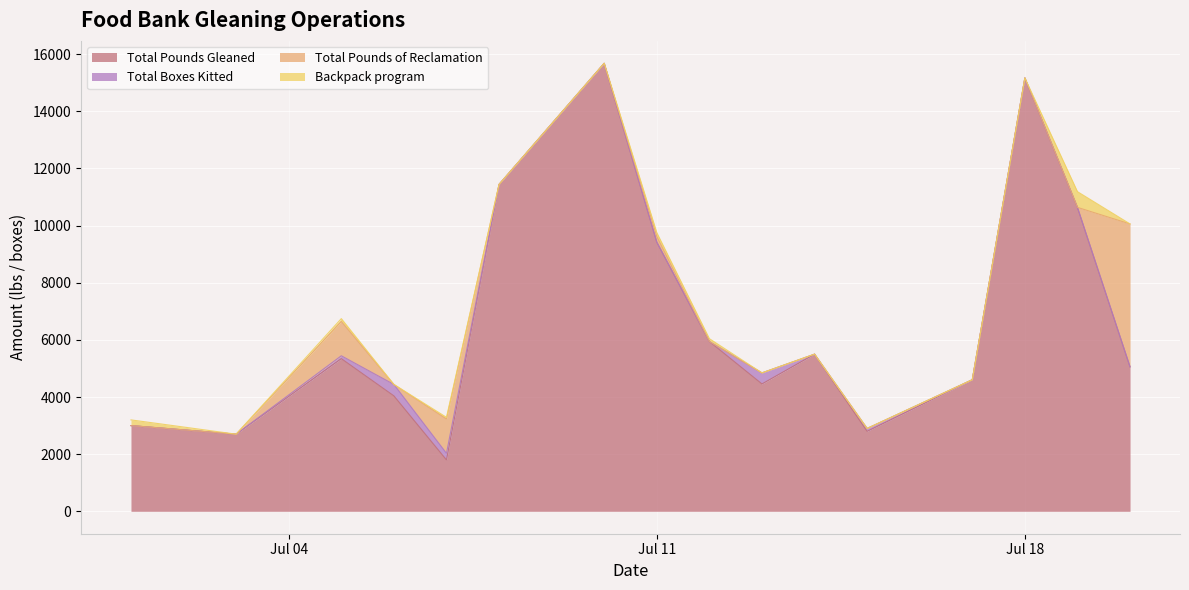

What is the minimum value for Total Pounds Gleaned?

1800